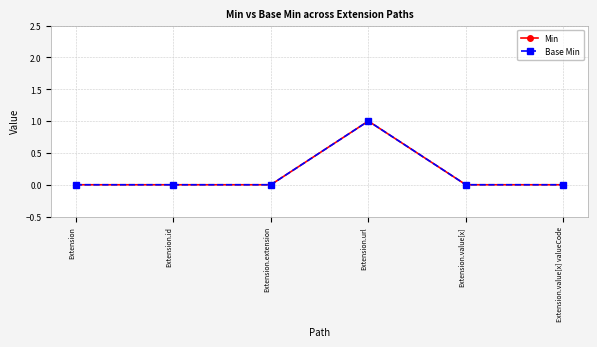

Rank the series by their maximum value, from highest to lowest.

Min, Base Min